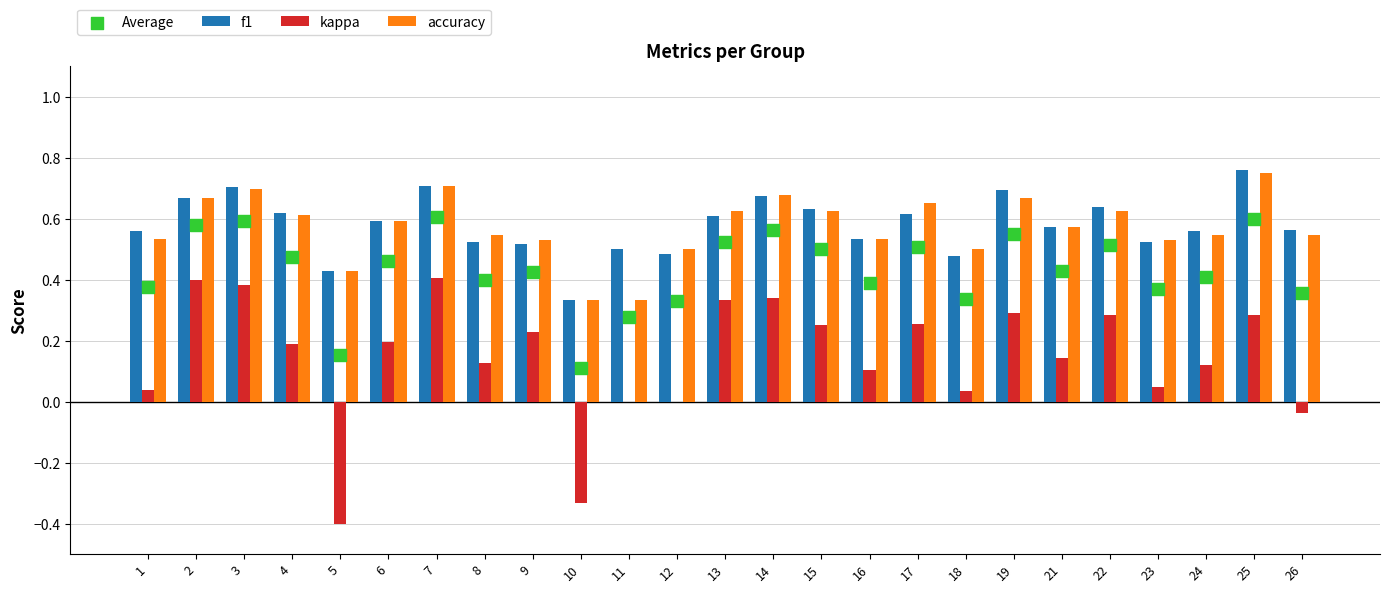

Which series has the largest Y range (max minus min)?

kappa